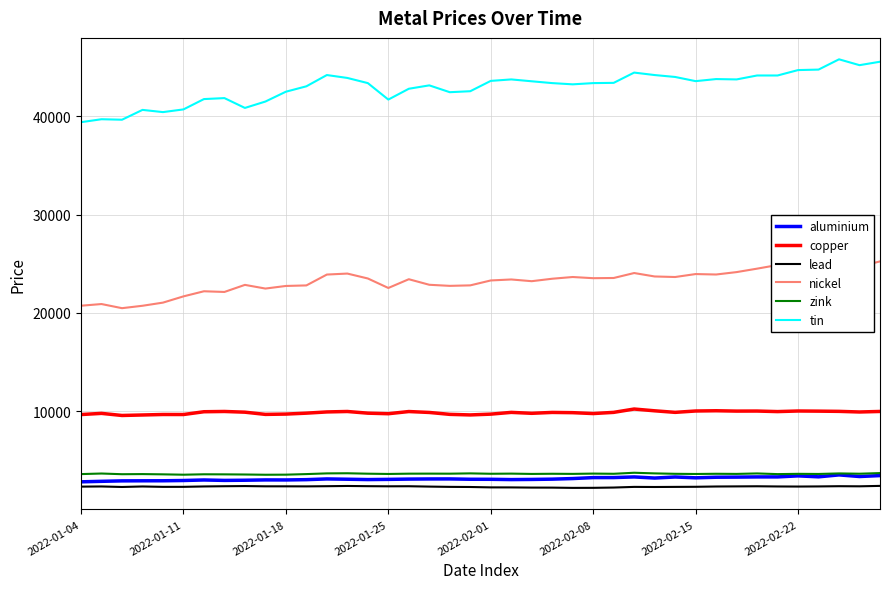

Reading right to left, extract all data points from this chart.

aluminium: 3450.0	3355.5	3519.0	3323.5	3420.0	3315.0	3314.0	3294.0	3282.0	3223.0	3306.0	3200.0	3313.0	3248.0	3245.0	3148.0	3087.0	3058.5	3043.0	3072.0	3076.0	3110.0	3107.0	3093.0	3064.0	3044.5	3079.5	3109.5	3036.0	3006.0	3009.0	2977.5	2960.0	3003.0	2950.0	2923.0	2919.5	2912.5	2866.0	2815.5
copper: 9974.0	9920.0	9983.0	10005.0	10020.0	9960.0	10015.0	10010.0	10045.5	10020.0	9882.0	10040.0	10220.5	9881.0	9760.0	9850.0	9875.0	9785.0	9880.0	9701.0	9620.0	9678.0	9872.0	9965.0	9744.0	9800.0	9970.0	9925.0	9801.0	9707.0	9674.5	9900.0	9972.0	9945.0	9662.0	9665.0	9615.0	9565.0	9778.0	9660.0
lead: 2402.0	2359.0	2370.0	2347.5	2335.0	2343.5	2363.0	2351.0	2340.0	2310.0	2300.0	2289.0	2300.0	2234.0	2204.0	2199.0	2225.0	2229.0	2247.0	2250.0	2289.0	2302.0	2330.0	2366.0	2359.0	2372.0	2393.5	2370.0	2352.0	2357.0	2358.0	2383.0	2367.0	2344.5	2305.0	2303.0	2342.0	2291.0	2343.0	2327.0
nickel: 25240.0	24700.0	26105.0	24950.0	25650.0	24870.0	24500.0	24150.0	23905.0	23950.0	23650.0	23705.0	24055.0	23550.0	23530.0	23650.0	23475.0	23225.0	23400.0	23300.0	22800.0	22750.0	22860.0	23425.0	22535.0	23500.0	24000.0	23900.0	22795.0	22740.0	22475.0	22850.0	22130.0	22200.0	21680.0	21045.0	20725.0	20480.0	20900.0	20730.0
zink: 3705.0	3640.0	3670.0	3615.5	3628.0	3600.0	3668.5	3621.0	3634.0	3613.0	3631.0	3673.0	3738.0	3633.5	3653.0	3623.0	3635.0	3618.0	3650.0	3635.0	3675.0	3644.0	3649.0	3645.0	3615.0	3642.0	3686.0	3674.0	3602.0	3544.0	3535.0	3560.0	3575.0	3582.0	3540.0	3576.5	3602.5	3590.0	3660.0	3602.0
tin: 45550.0	45200.0	45795.0	44750.0	44700.0	44150.0	44150.0	43750.0	43785.0	43575.0	44000.0	44195.0	44445.0	43400.0	43375.0	43250.0	43375.0	43560.0	43750.0	43600.0	42550.0	42450.0	43145.0	42800.0	41700.0	43375.0	43900.0	44195.0	43050.0	42500.0	41500.0	40850.0	41850.0	41750.0	40700.0	40425.0	40650.0	39650.0	39700.0	39400.0